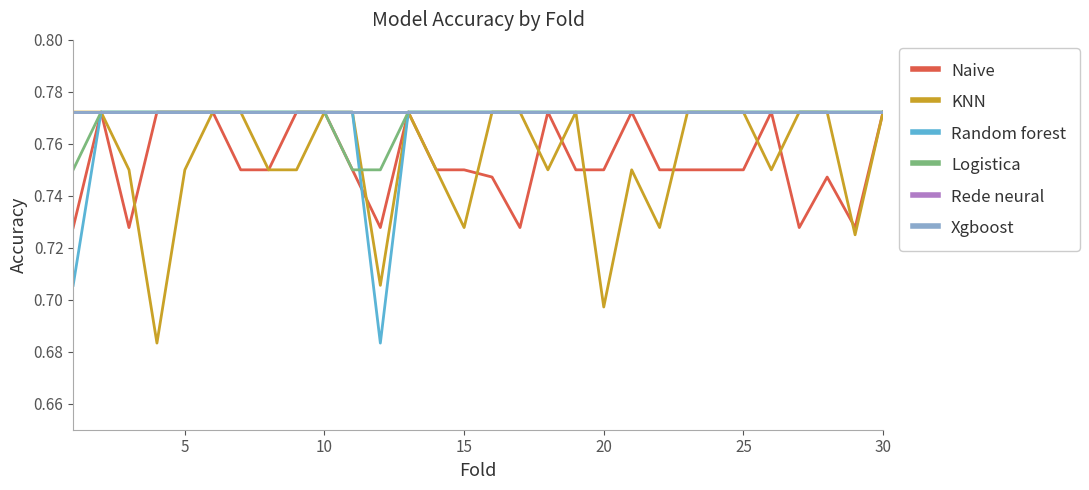

True or false: Xgboost has more than 2 points higher than both neighbors.

False